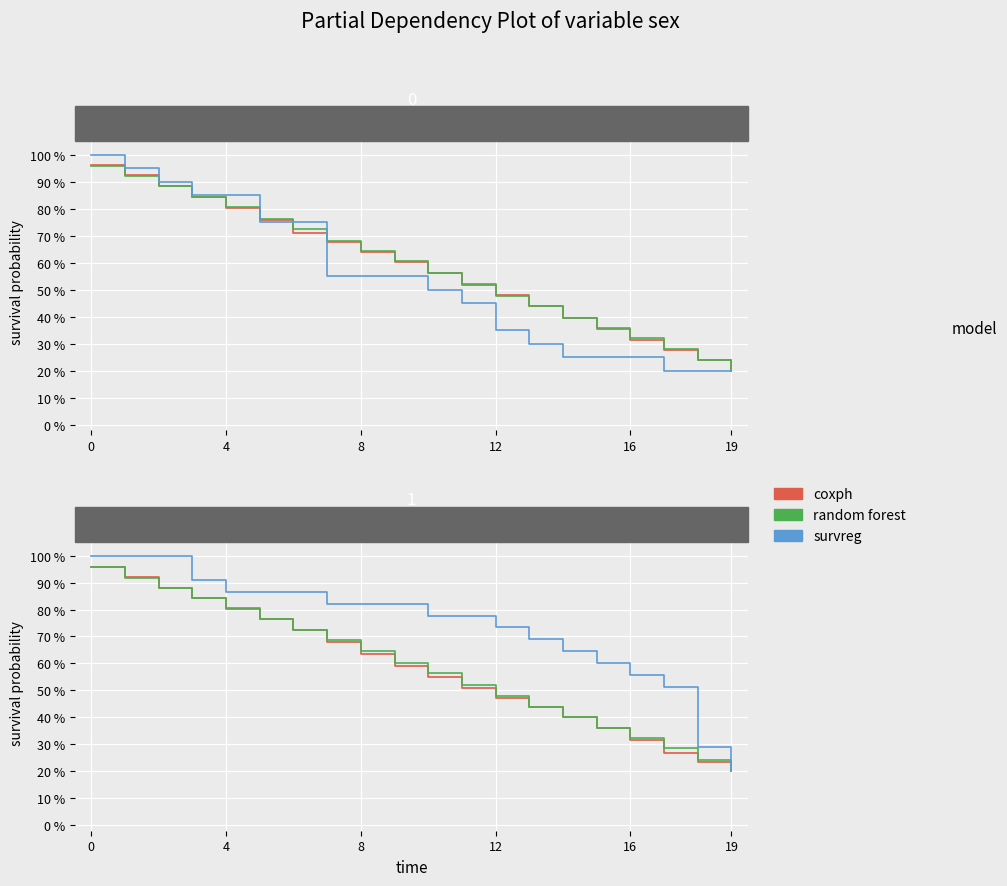

What is the spread (max minus min) of values at 4?

0.1